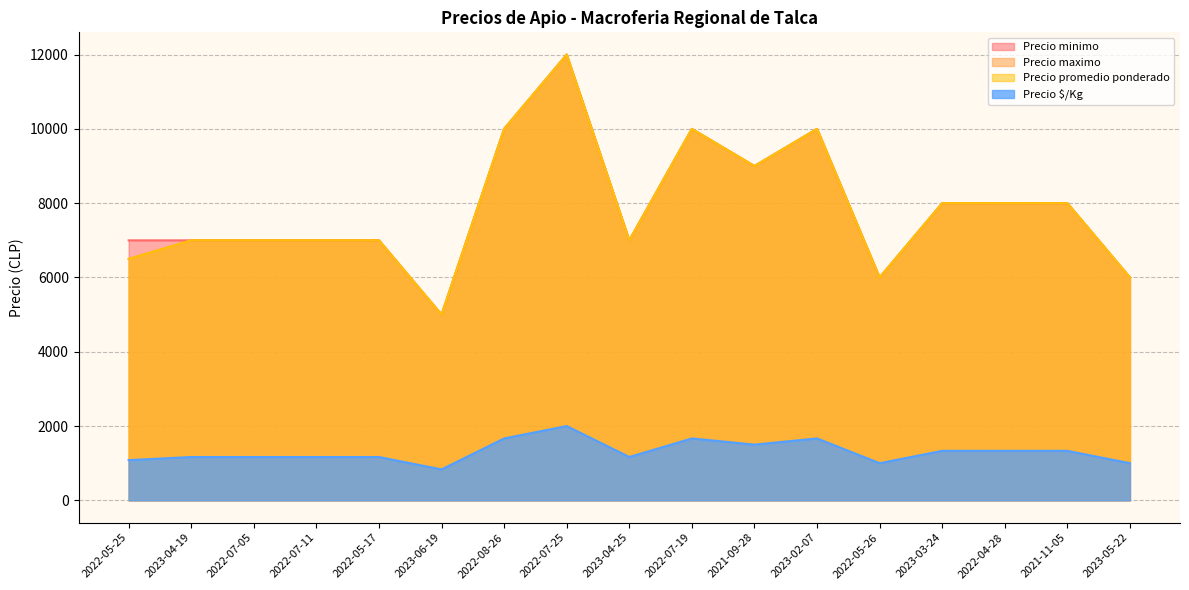

True or false: Precio $/Kg and Precio maximo cross at least once.

False